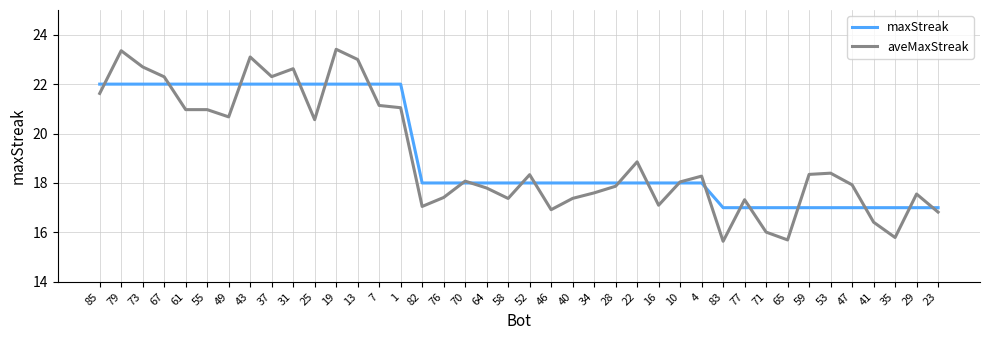

What is the total value across all series at 79?

45.4